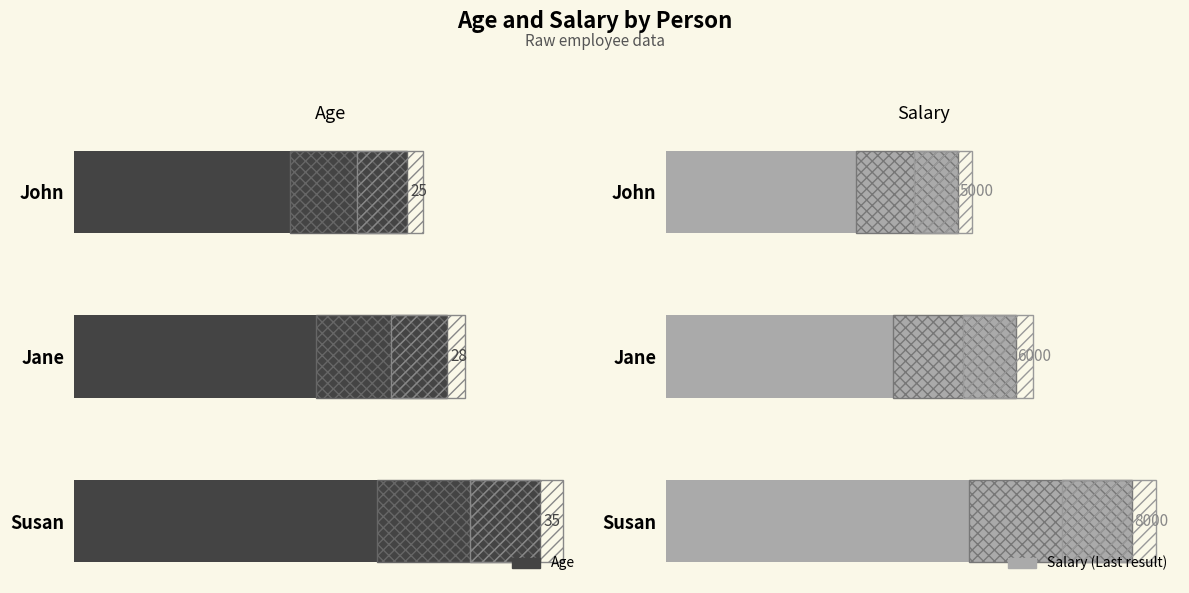

What is the total value across all series at Jane?

6028